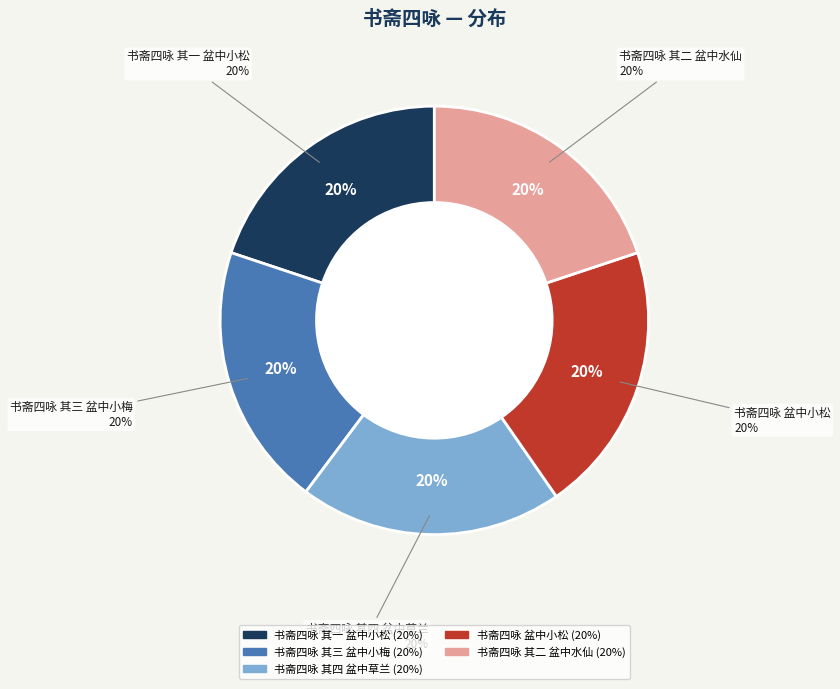

How many slices are in this pie chart?

5